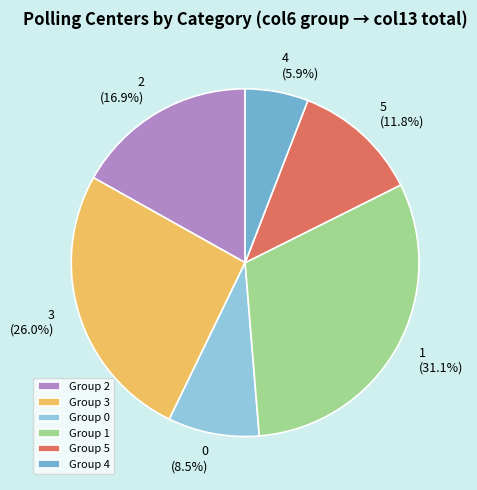

What percentage is NOT represented by Group 4?

94.1%